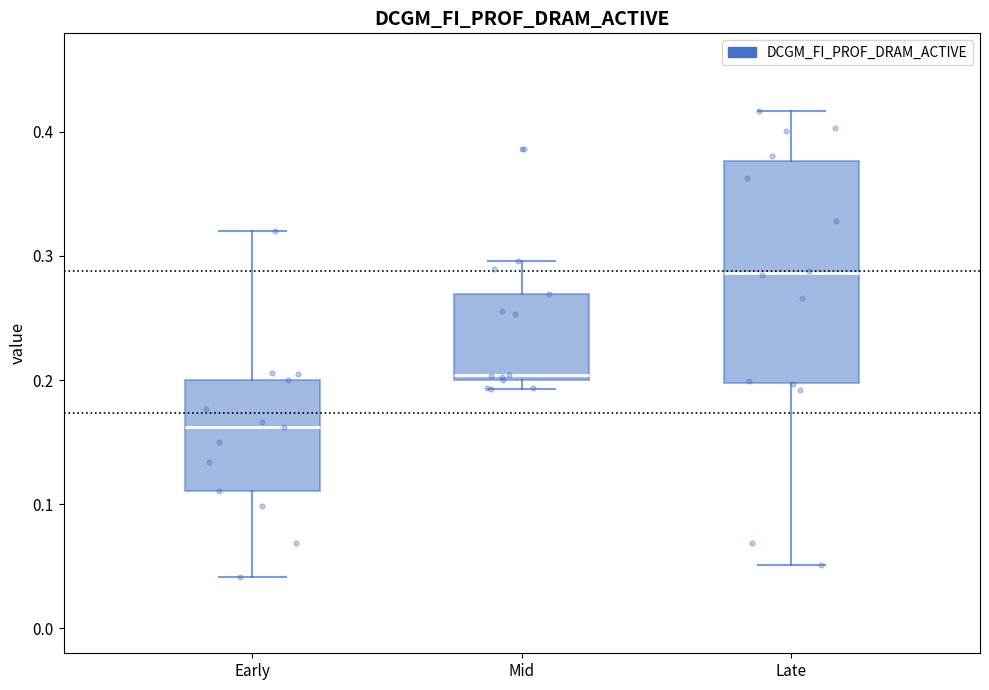

Comparing the boxes themselves (not the whiskers), which one is the tallest?

Late